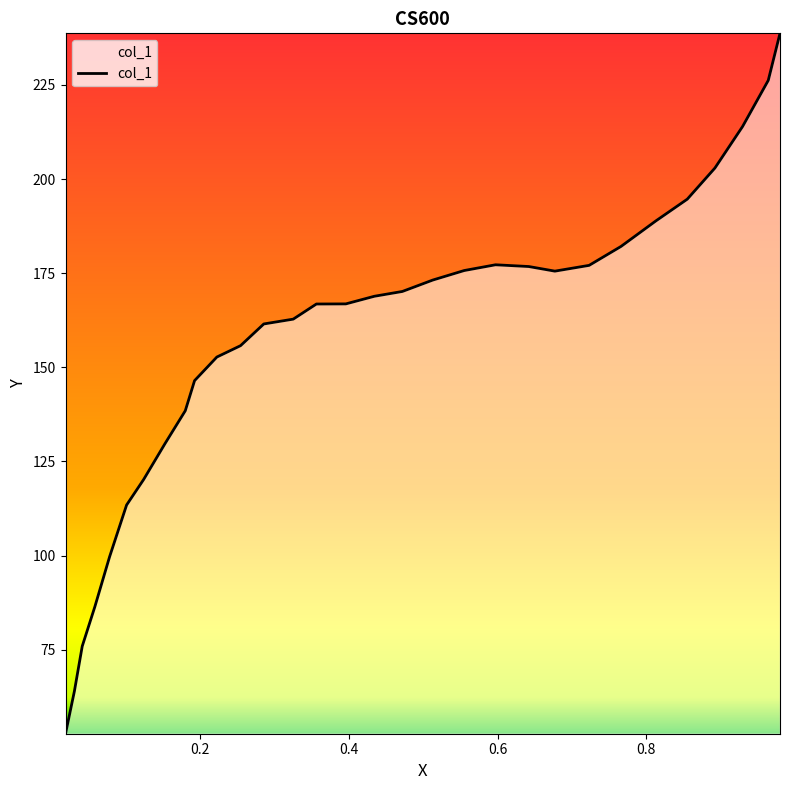

What is the difference between the maximum and second lowest values?

174.7